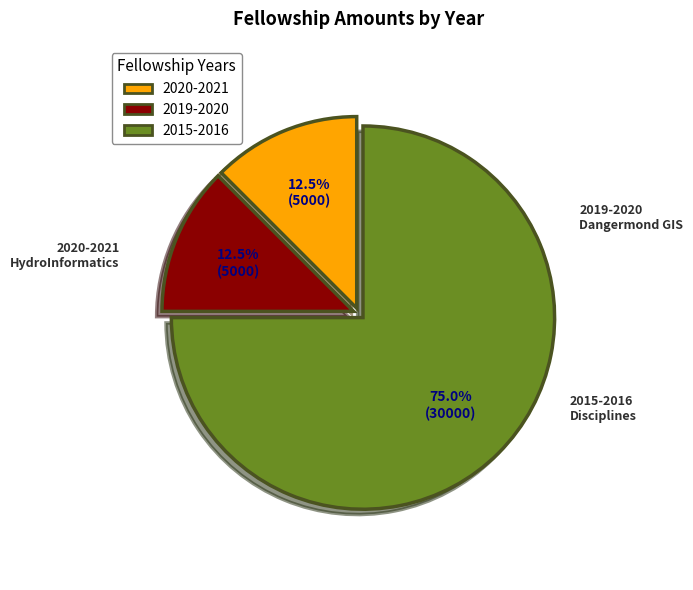

What is the total percentage of 2020-2021 and 2019-2020?

25.0%